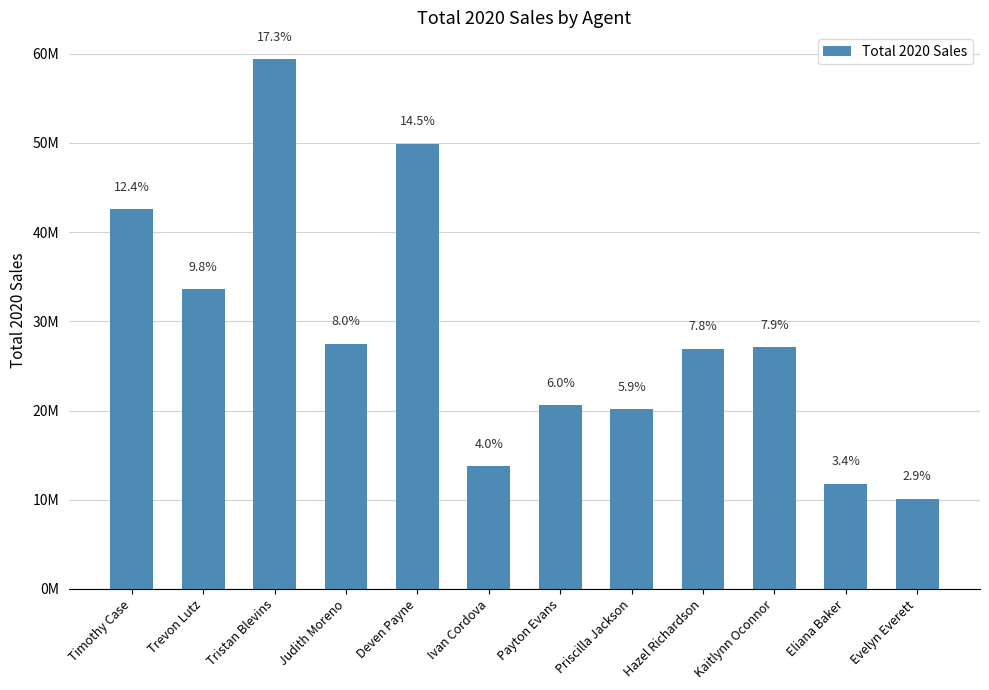

What value does the data have at Deven Payne?

49918842.7